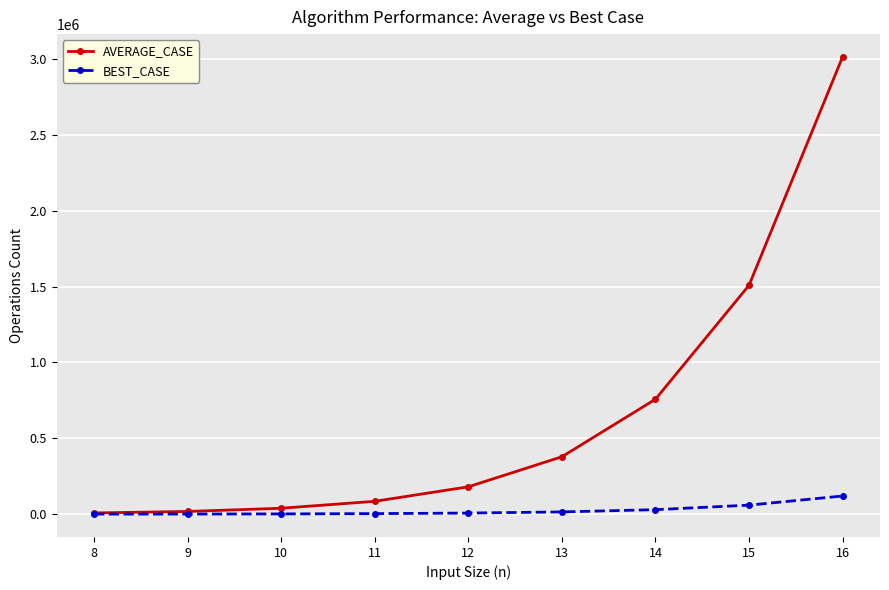

Which category has the highest value in the AVERAGE_CASE series?

16